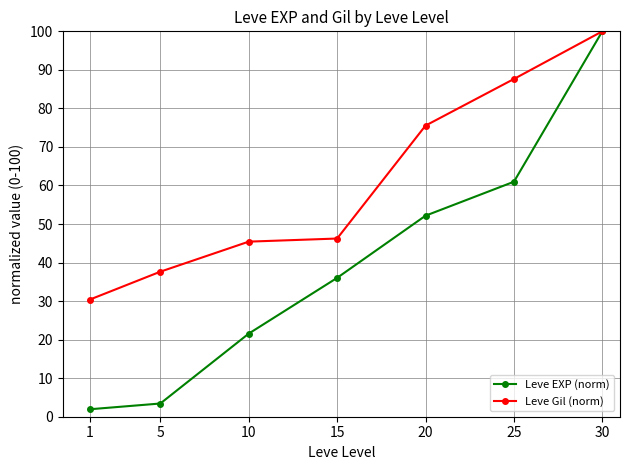

List the labels in order of Leve Gil (norm) value, largest first.

30, 25, 20, 15, 10, 5, 1